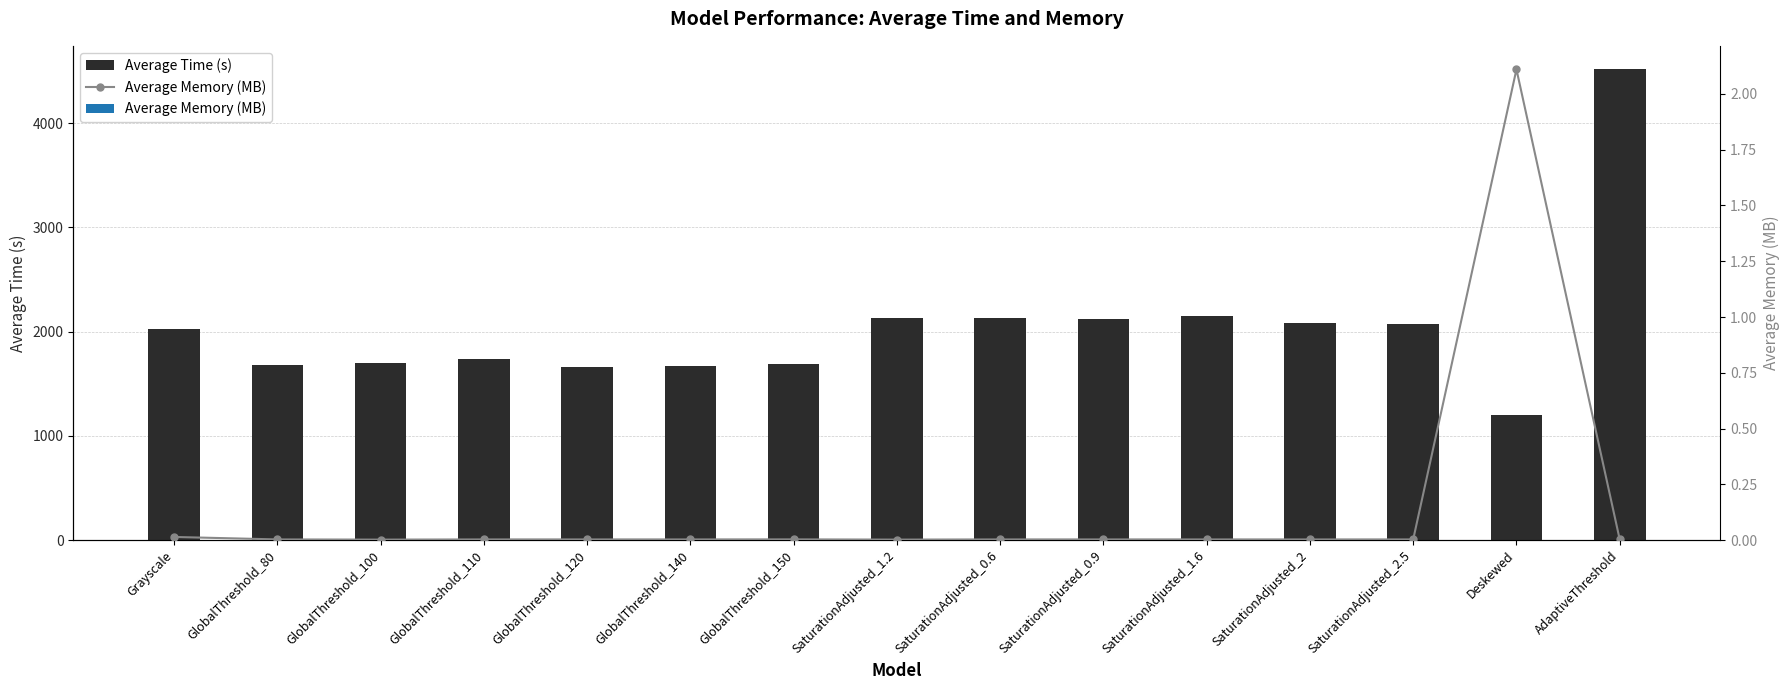

What position from the right is SaturationAdjusted_0.9?

6